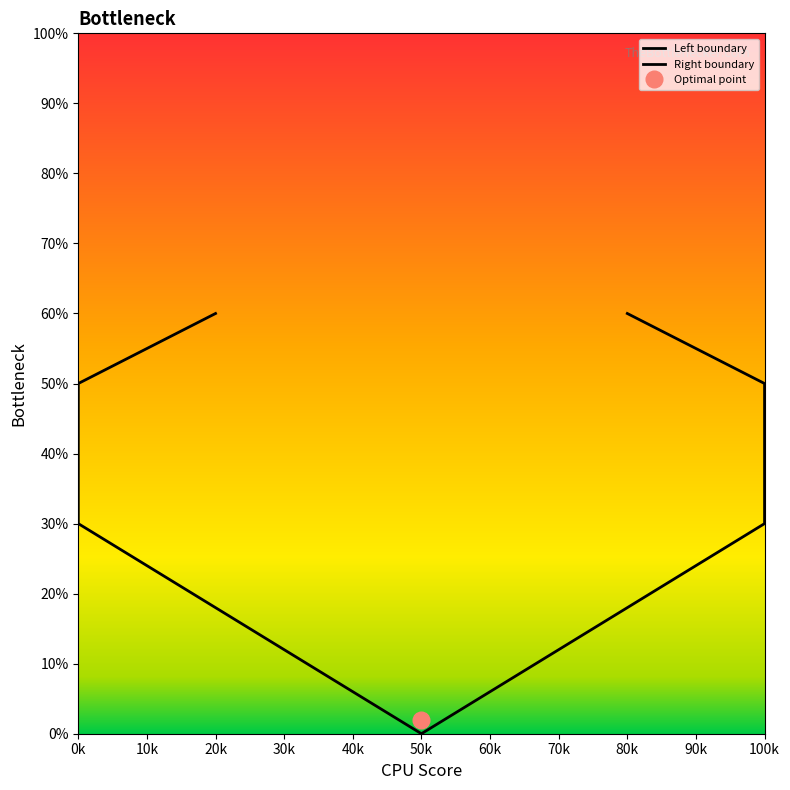

True or false: Right boundary and Left boundary intersect in this chart.

False